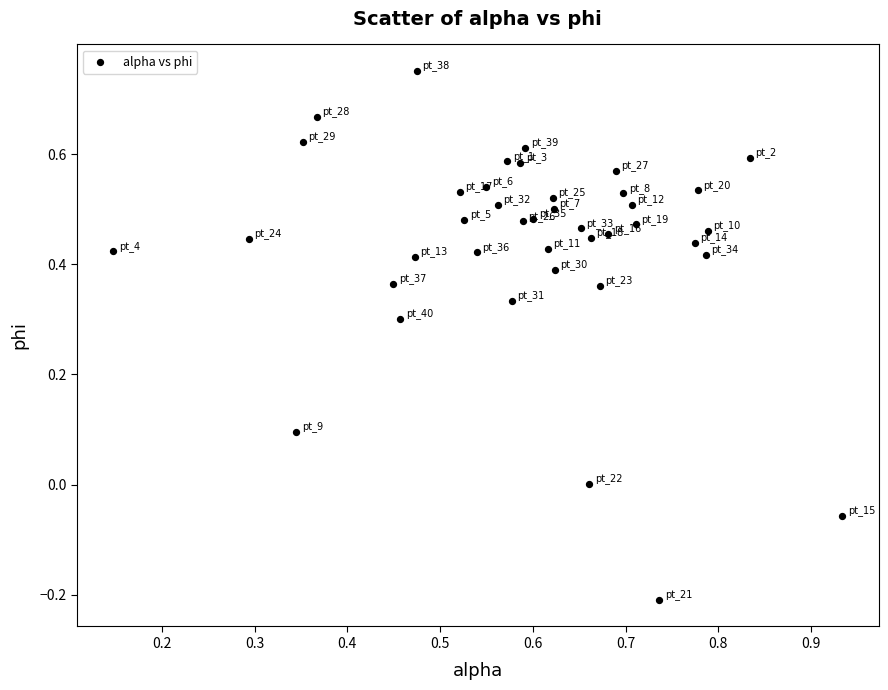

What is the range of Y values (max minus min)?

1.0